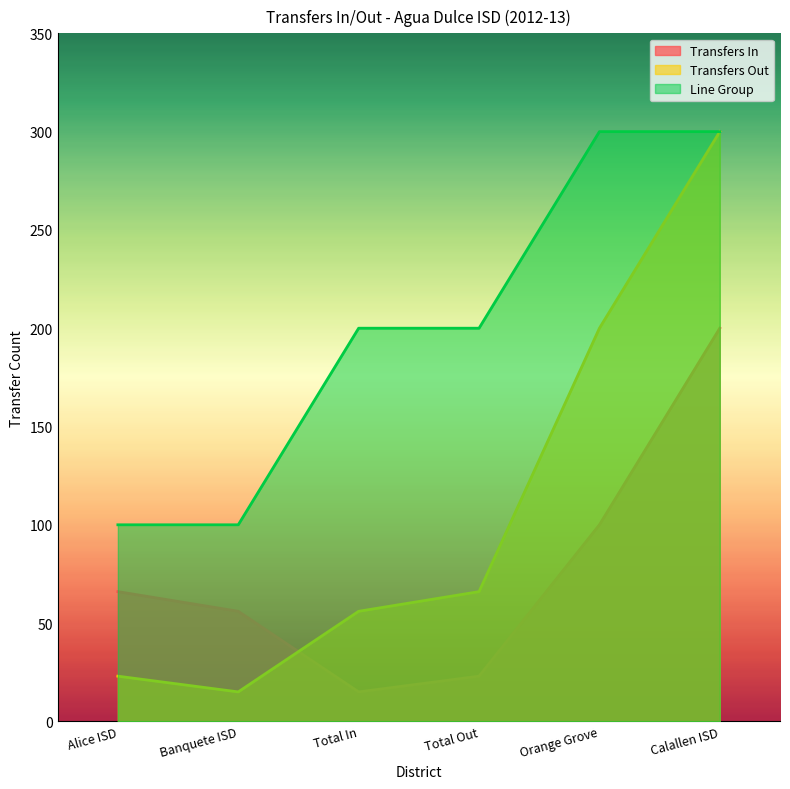

Does the chart display data point markers on the line(s)?

No